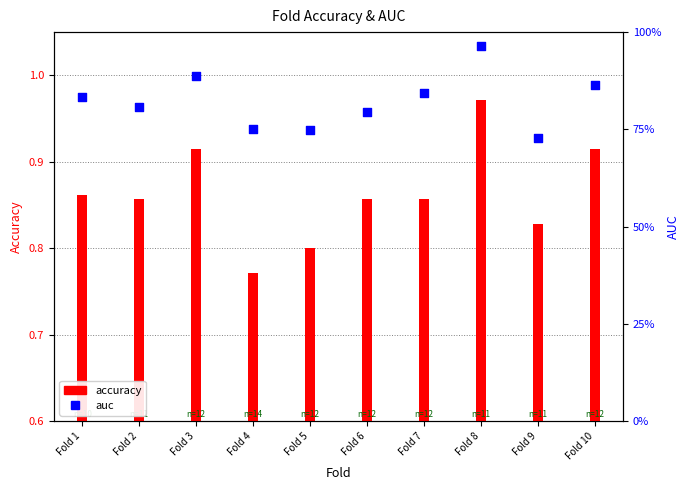

Is the value of accuracy at Fold 1 greater than the value of auc at Fold 6?

No